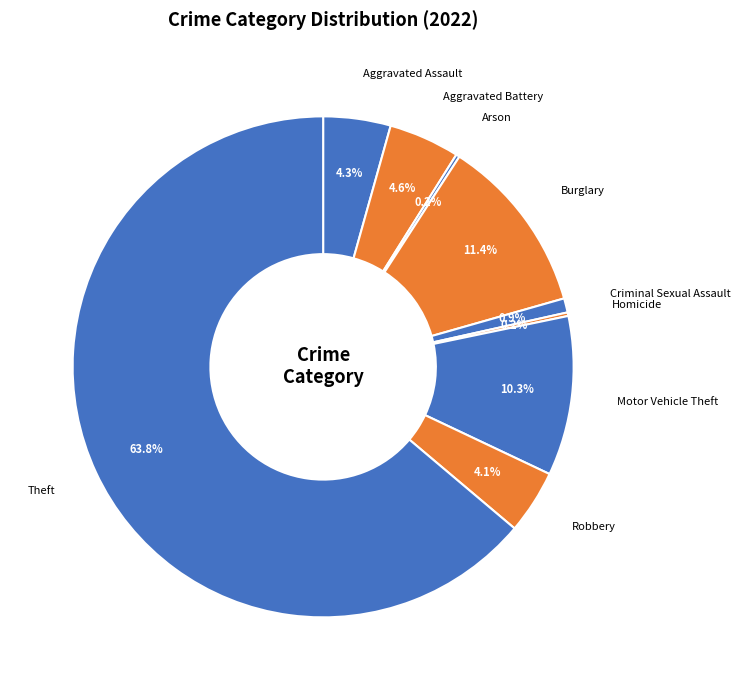

Combined, do Criminal Sexual Assault and Robbery account for over 50%?

No